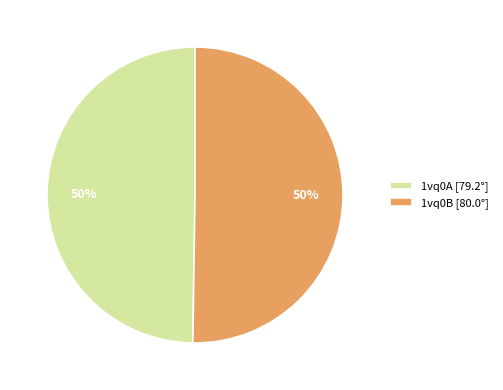

What percentage is the 1vq0B slice, to the nearest percent?

50%